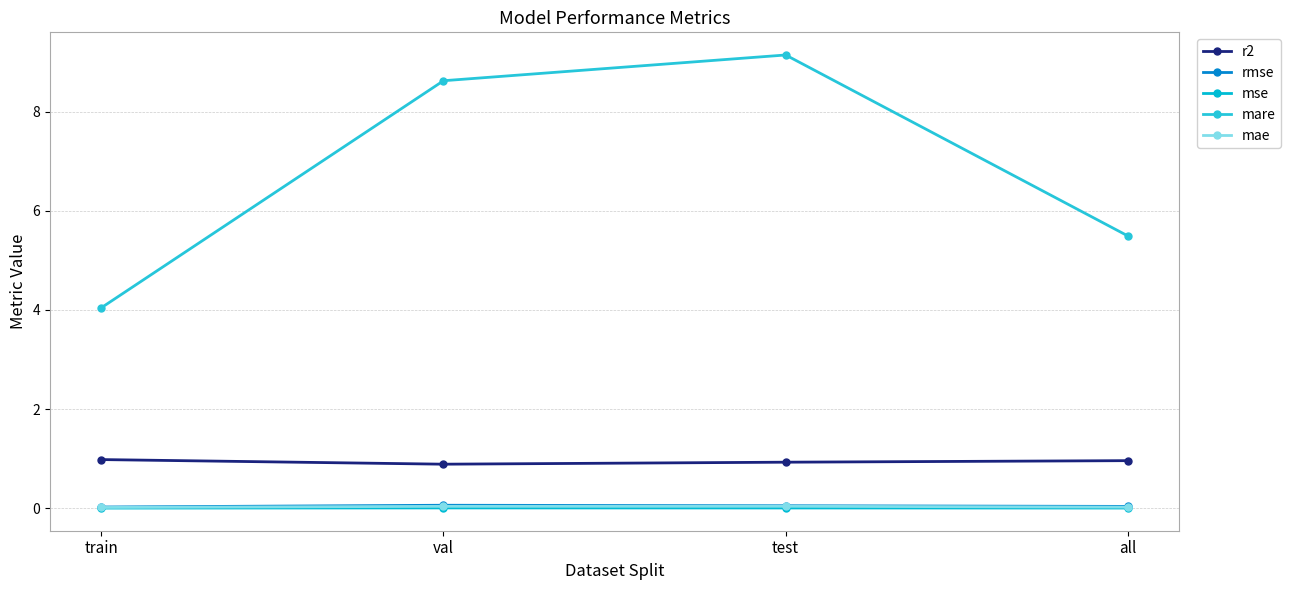

Which series has the largest range (max minus min)?

mare